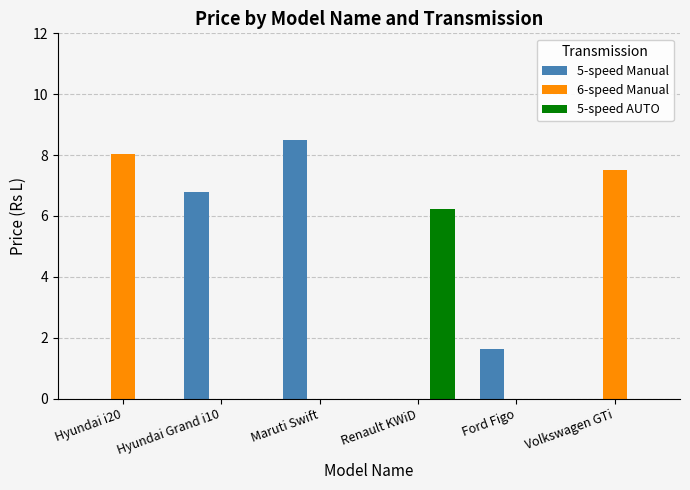

Is it true that 6-speed Manual equals 0.0 at Maruti Swift?

True